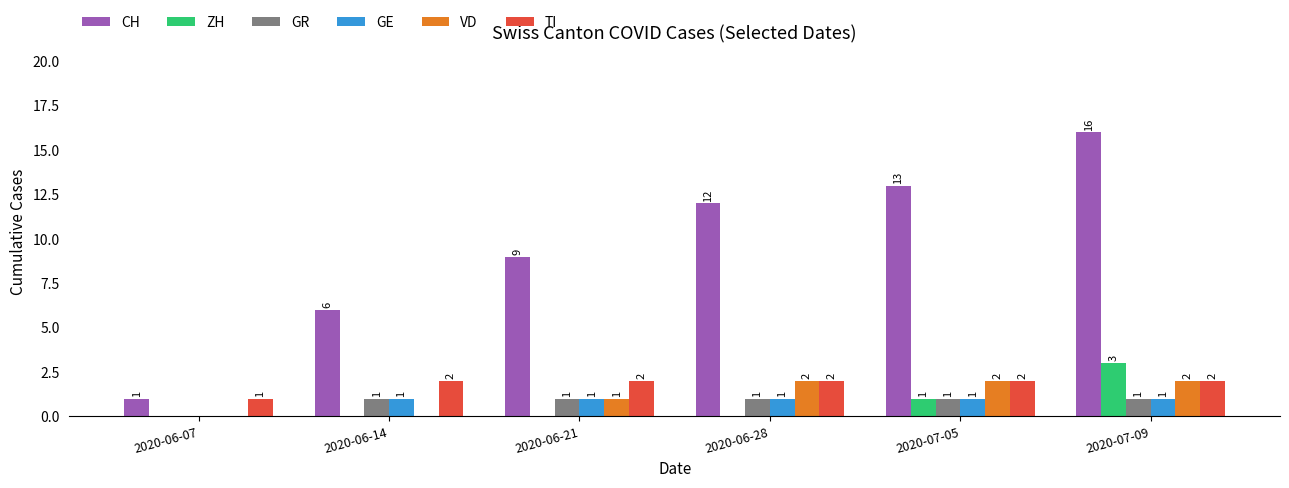

How many groups of bars are there?

6